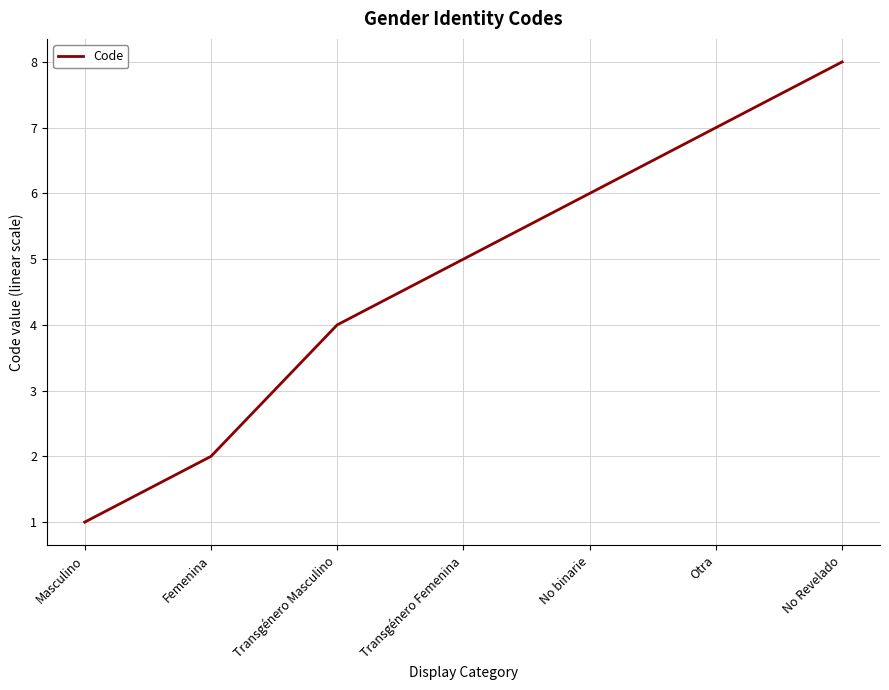

How many values are below 5?

3